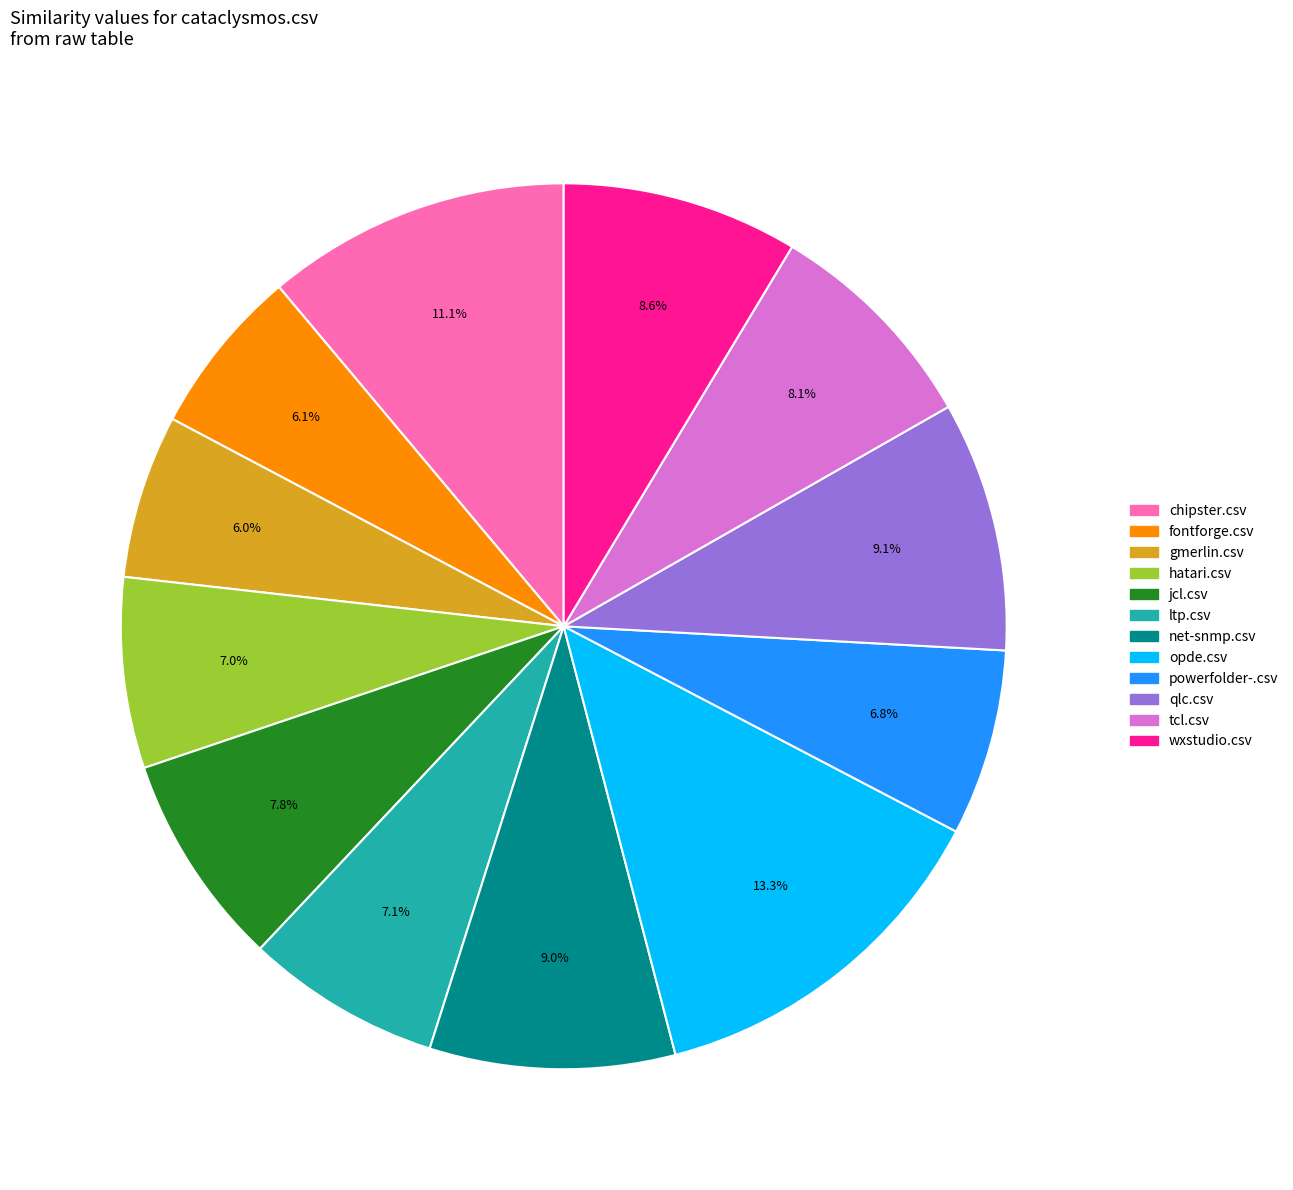

Which has a higher value, chipster.csv or gmerlin.csv?

chipster.csv